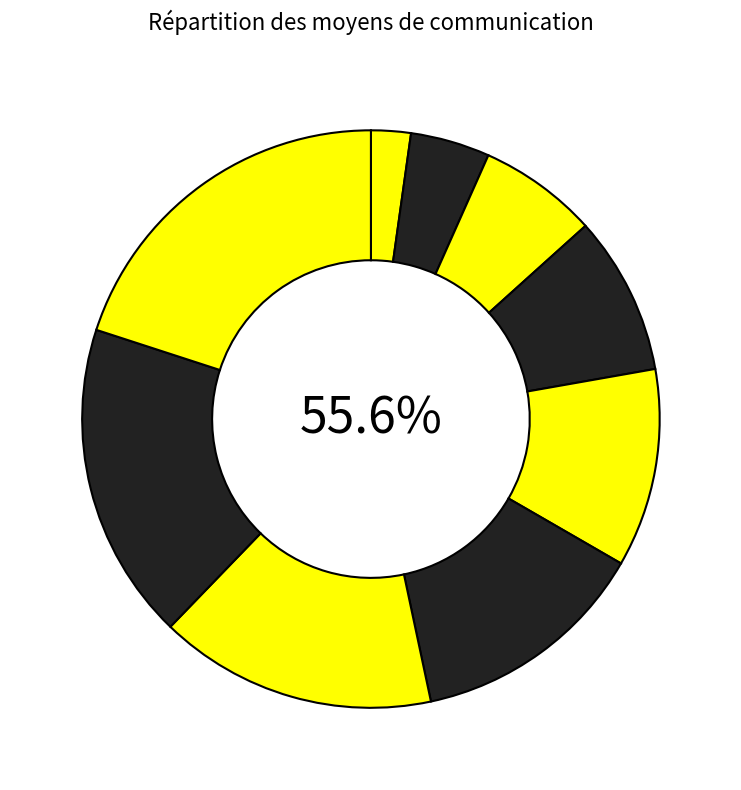

How much of the chart is everything except Réseau radio numérique ANTARES?

84.4%